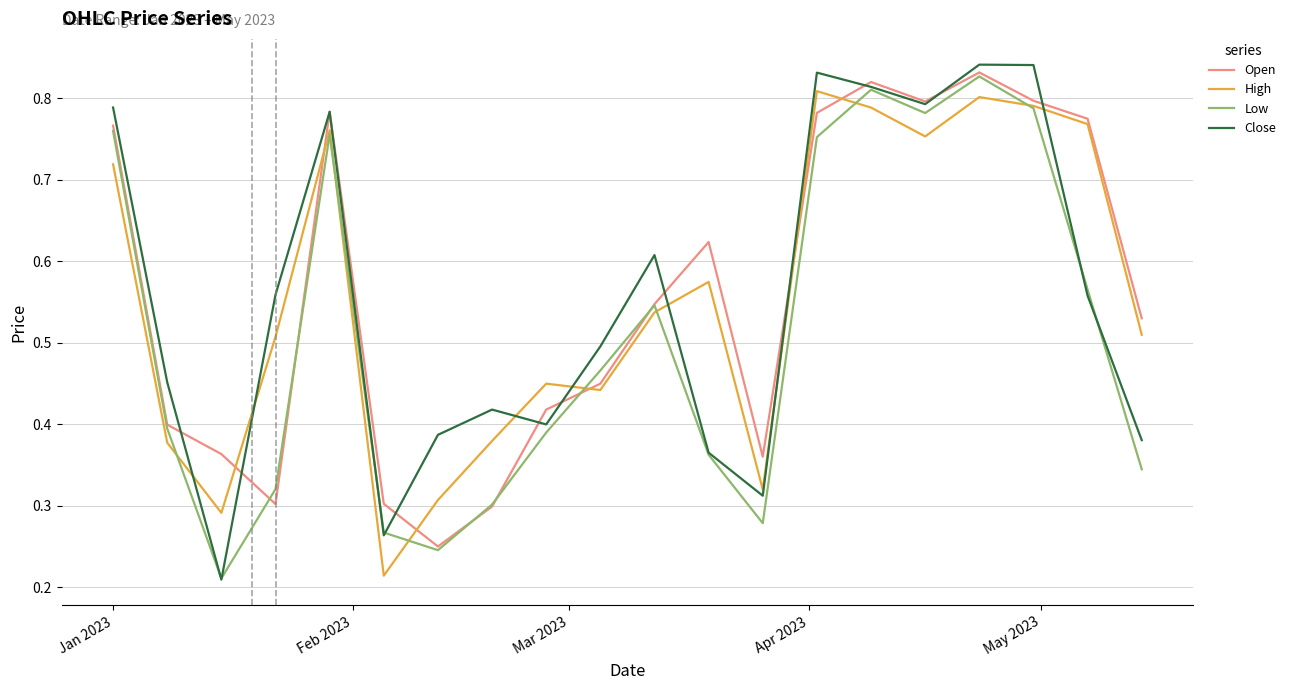

What is the sum of all Close values?

11.1